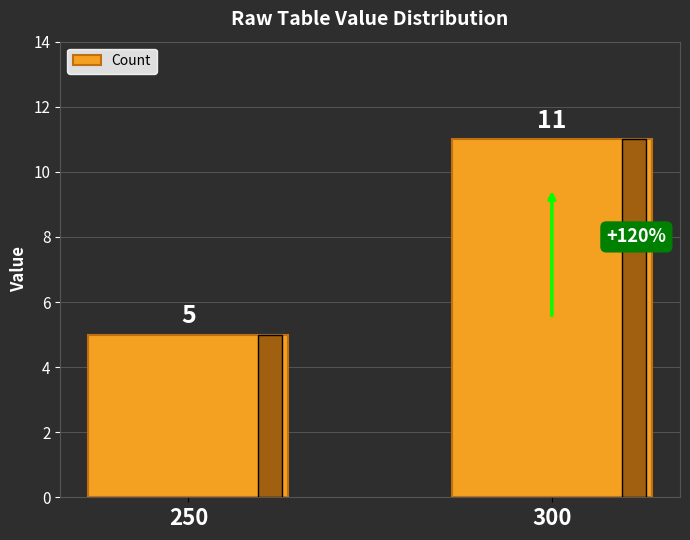

Reading left to right, extract all data points from this chart.

250=5	300=11